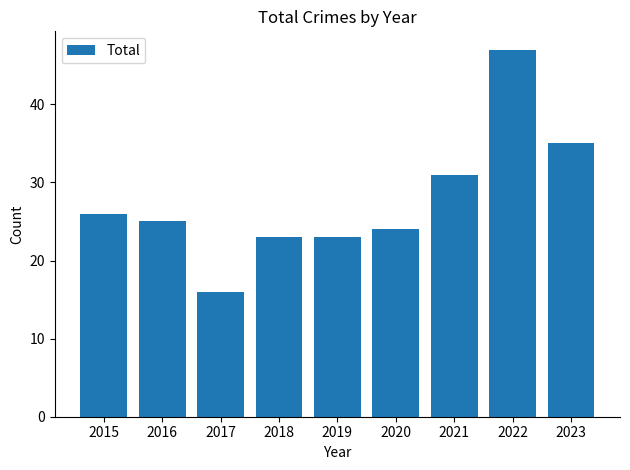

Read the value at 2022, to the nearest 10.

50